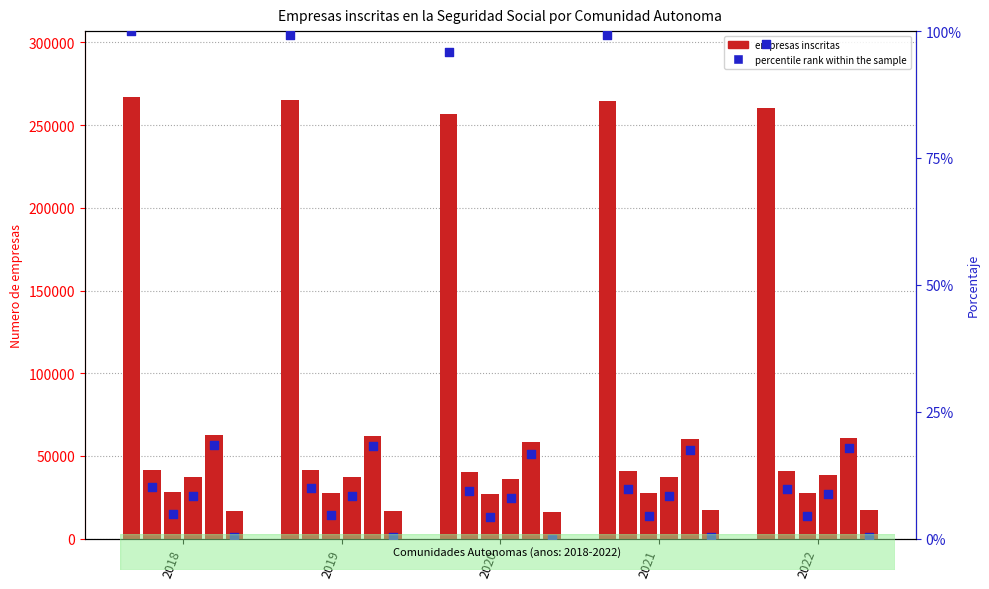

At which category is the sum across all series the highest?

2018